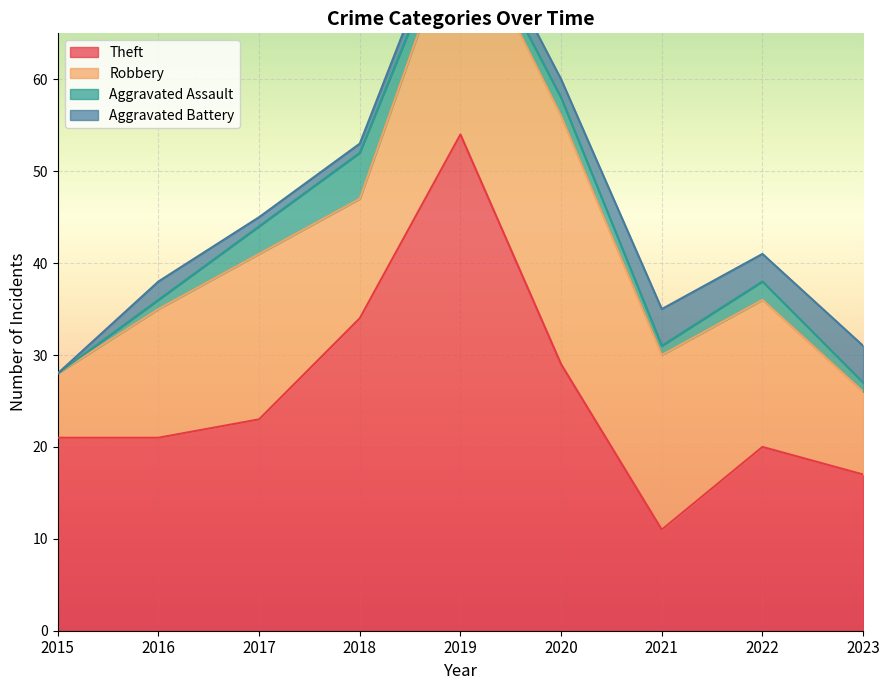

What is the difference between the second highest and second lowest values in the Aggravated Battery series?

3